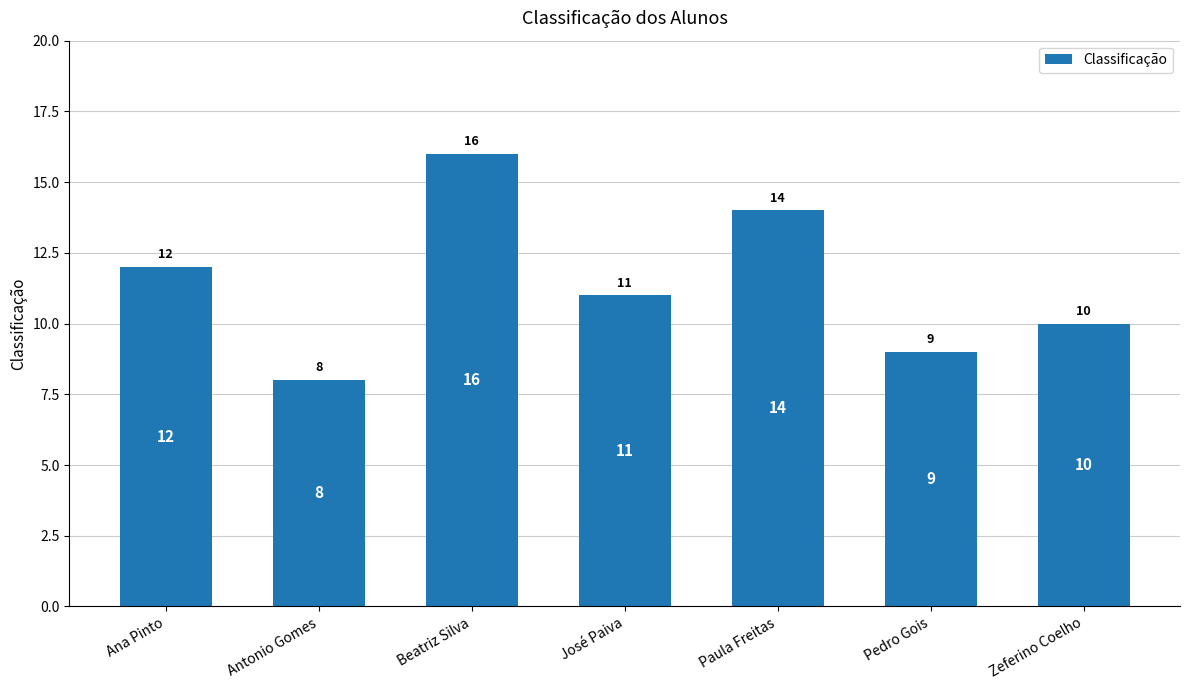

What is the change in value from Paula Freitas to Zeferino Coelho?

-4